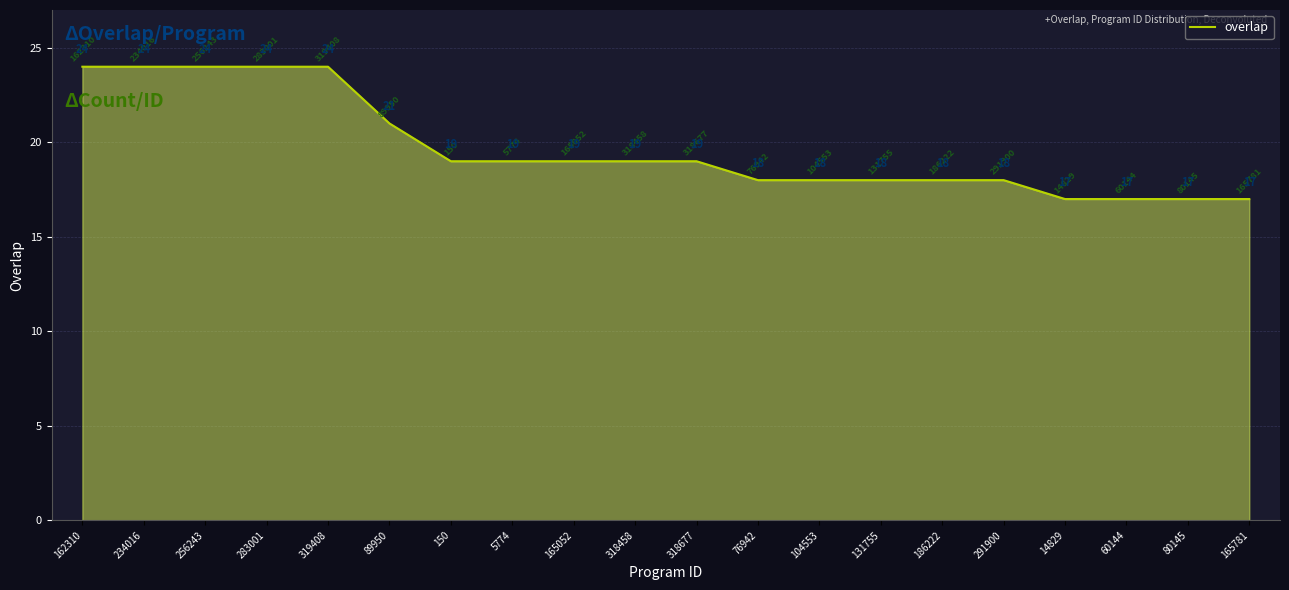

What is the greatest value displayed?

24